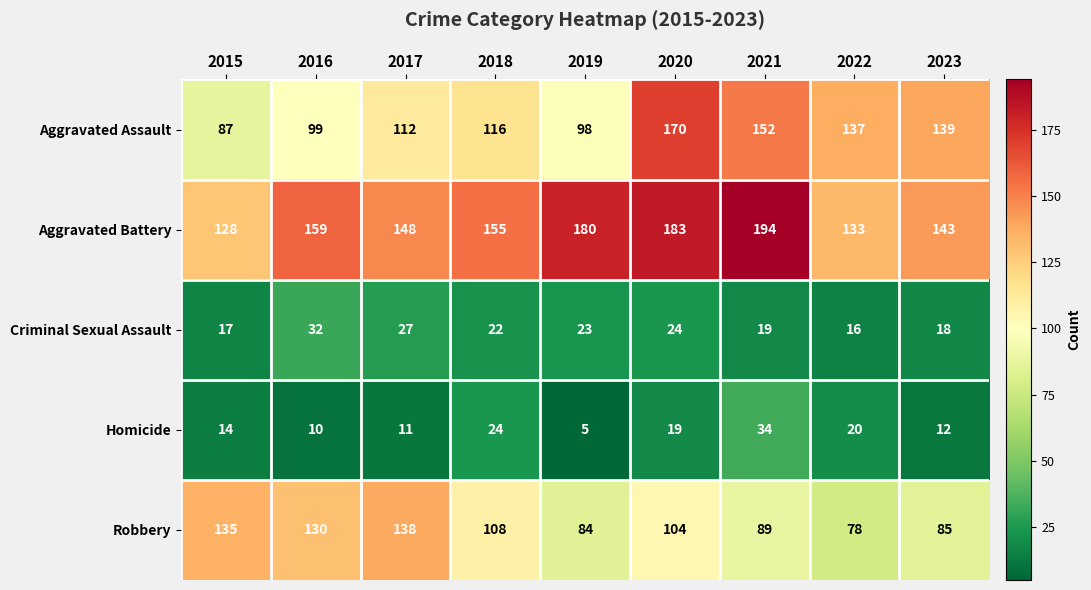

Which series has the largest total across all categories?

Aggravated Battery